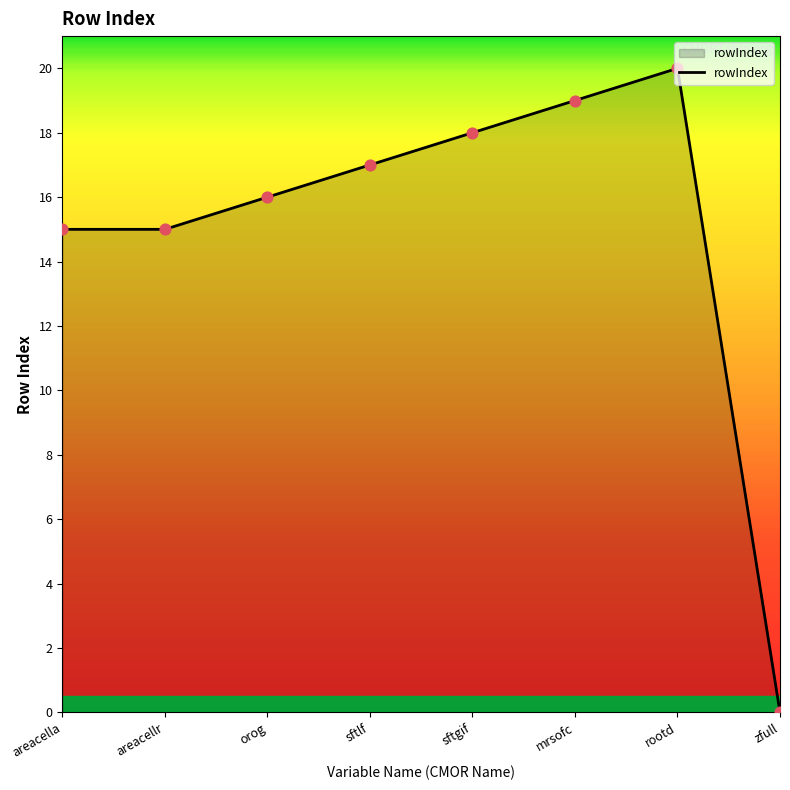

What is the change in value from areacella to mrsofc?

+4